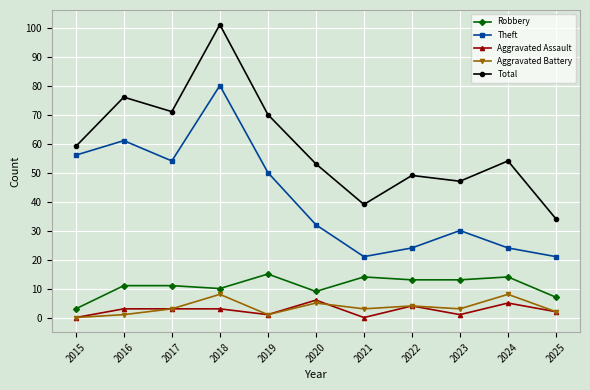

What is the greatest value displayed?

101